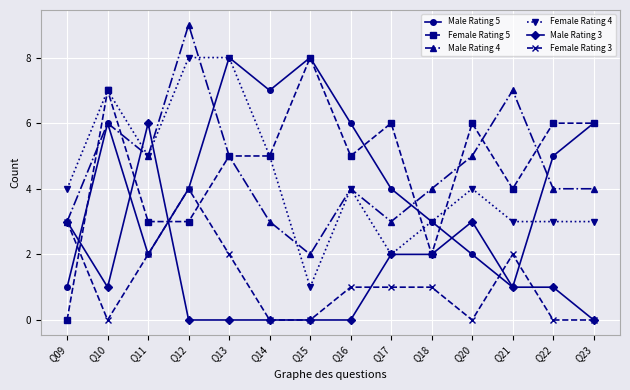

What is the spread (max minus min) of values at Q14?

7